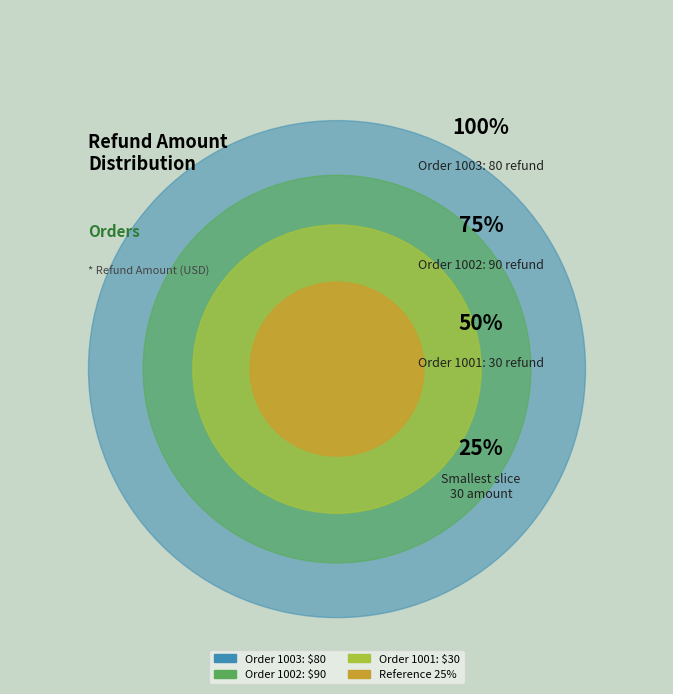

Is there a majority slice in this chart?

No